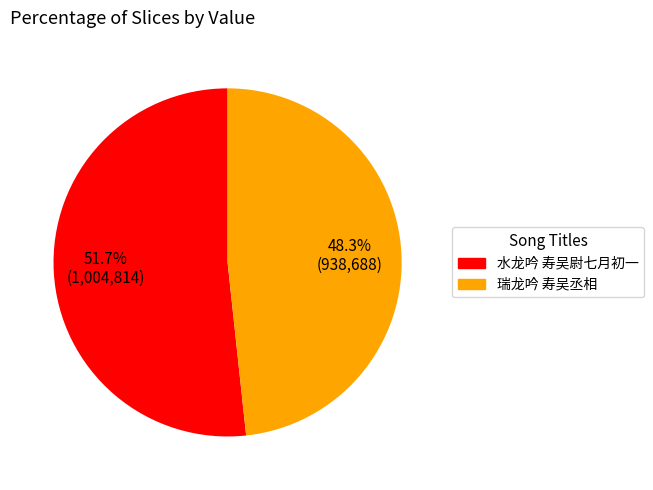

What percentage is the 水龙吟 寿吴尉七月初一 slice, to the nearest percent?

52%